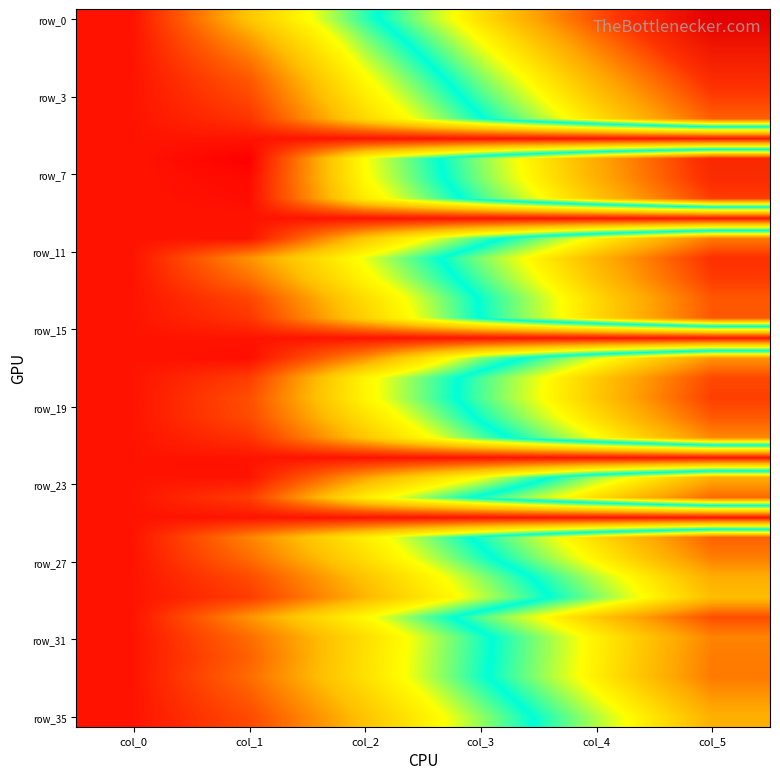

Which category has the highest value across all series?

col_5